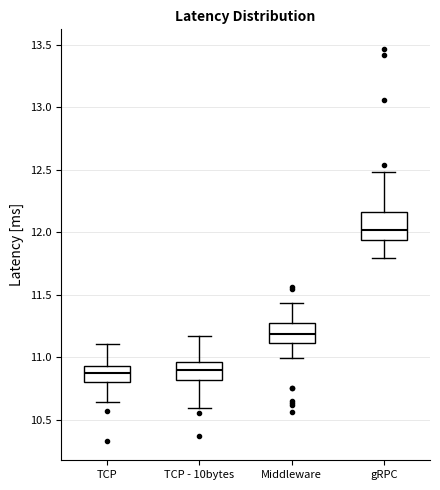

Which box has the highest median line?

gRPC